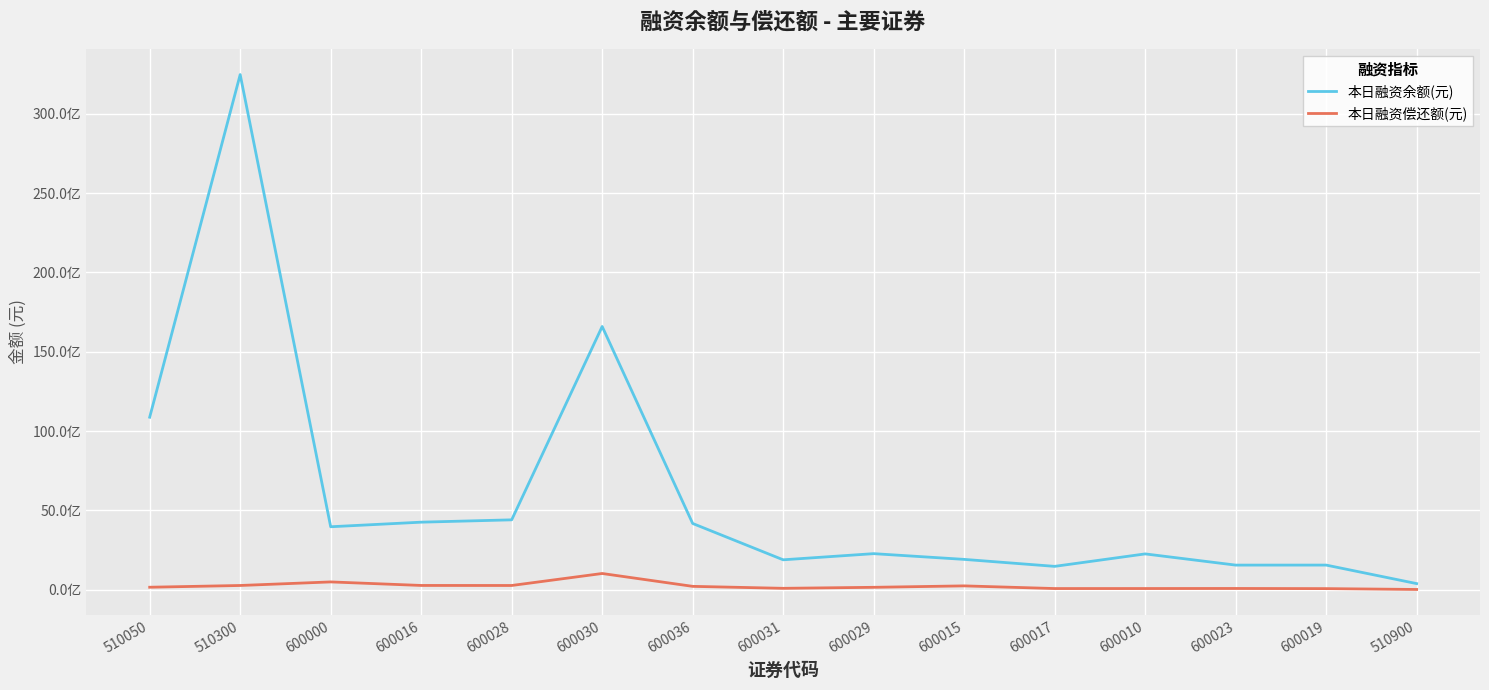

Is it true that 本日融资余额(元) equals 586641202 at 600023?

False